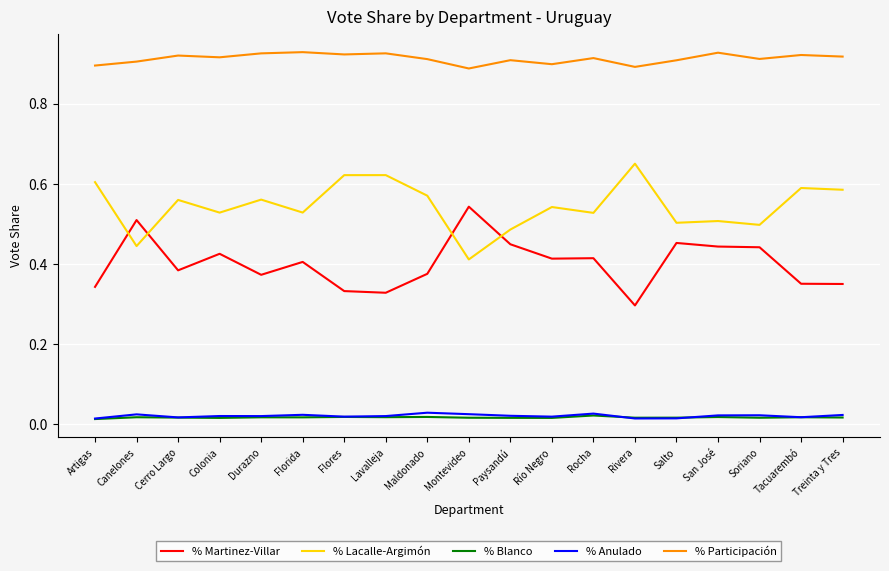

Is the value of % Martinez-Villar at Tacuarembó greater than the value of % Lacalle-Argimón at Tacuarembó?

No